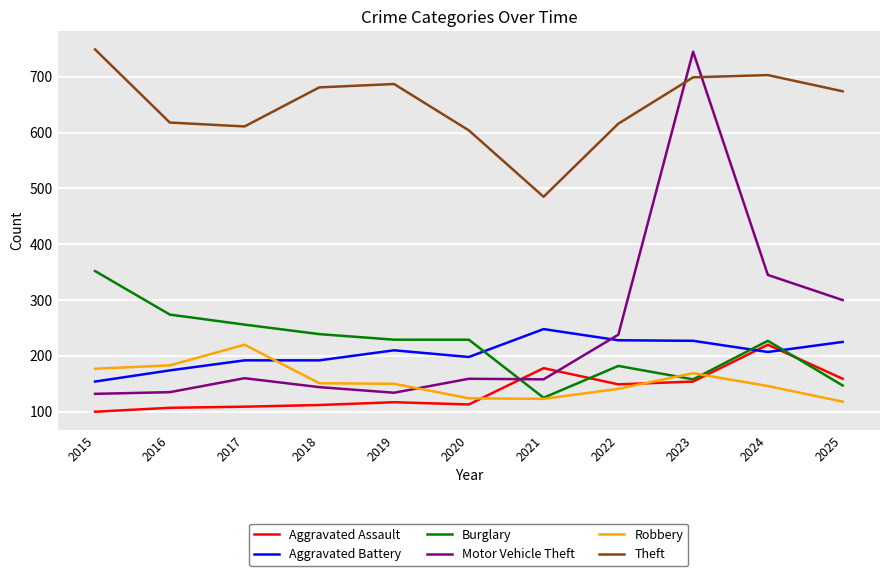

Is it true that Robbery equals 300 at 2023?

False